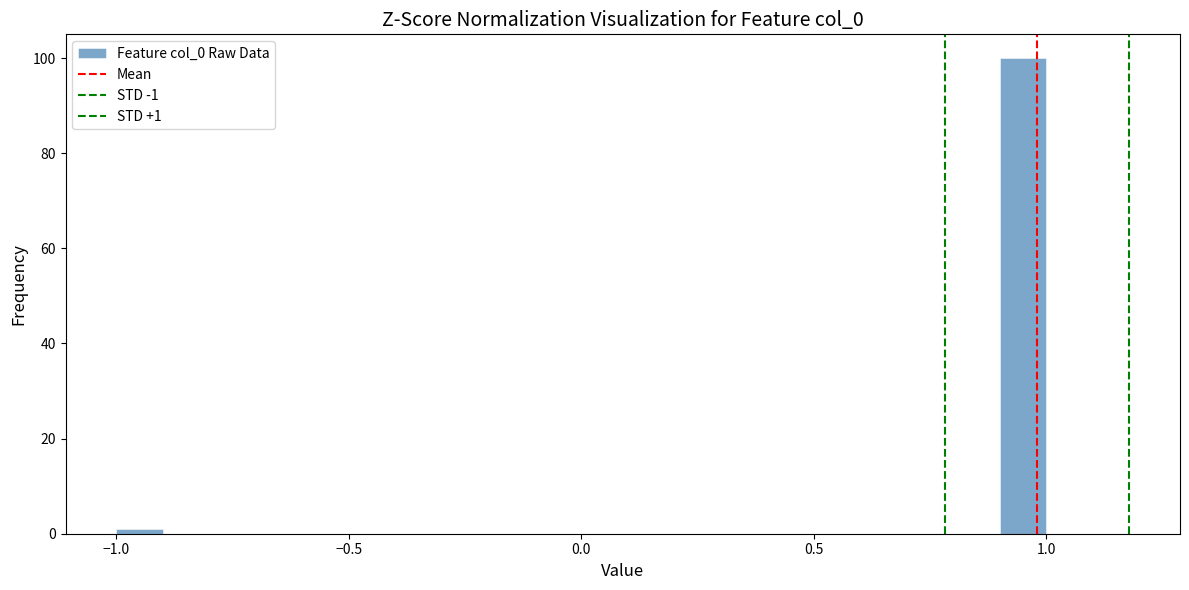

Read against the x-axis, roughly where is the centre of the tallest bar?

0.95